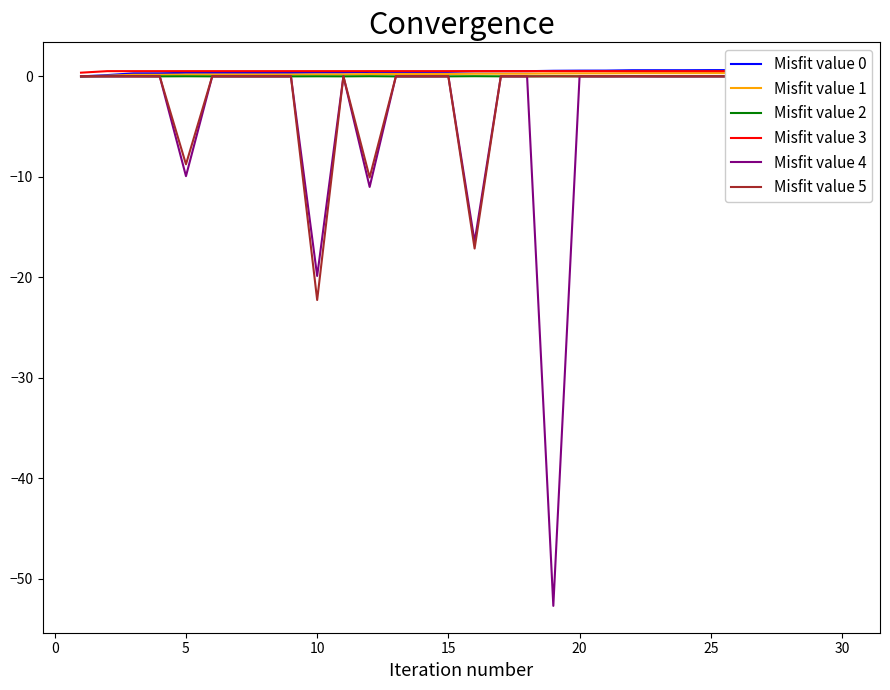

True or false: Misfit value 3 and Misfit value 2 intersect in this chart.

False